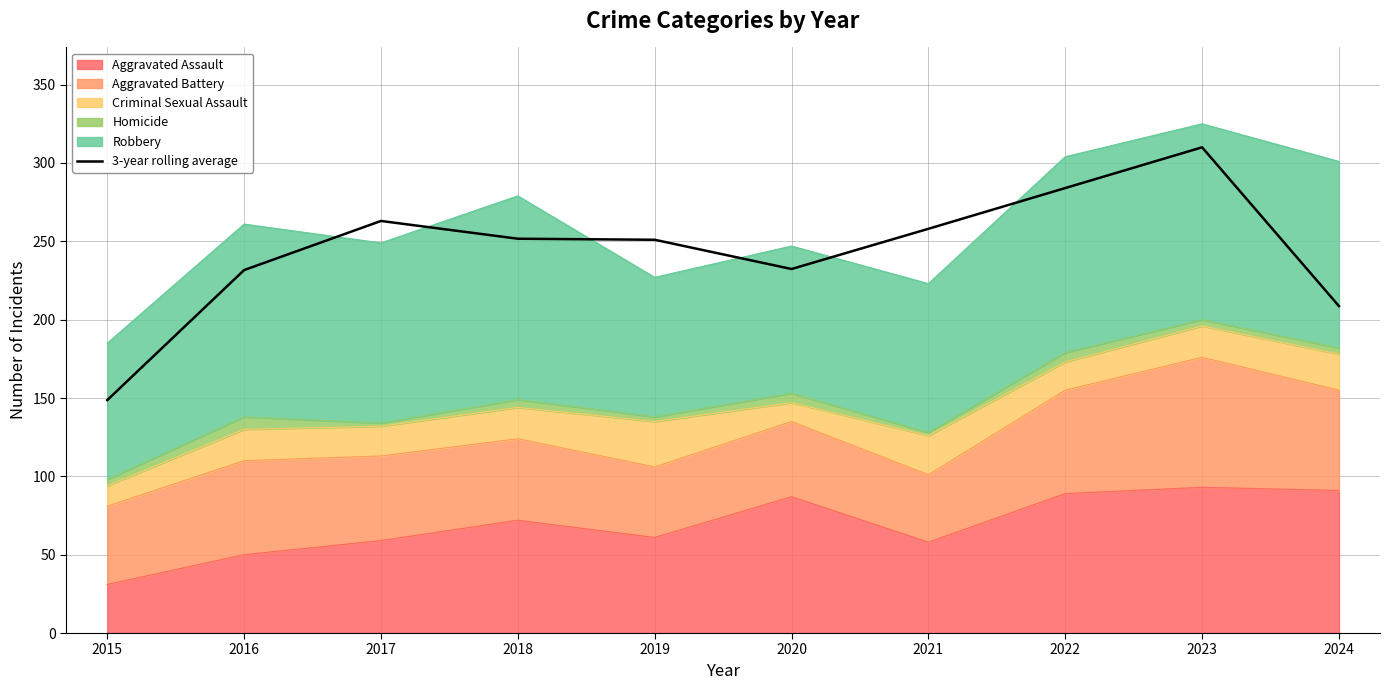

What is the greatest value displayed?

310.0